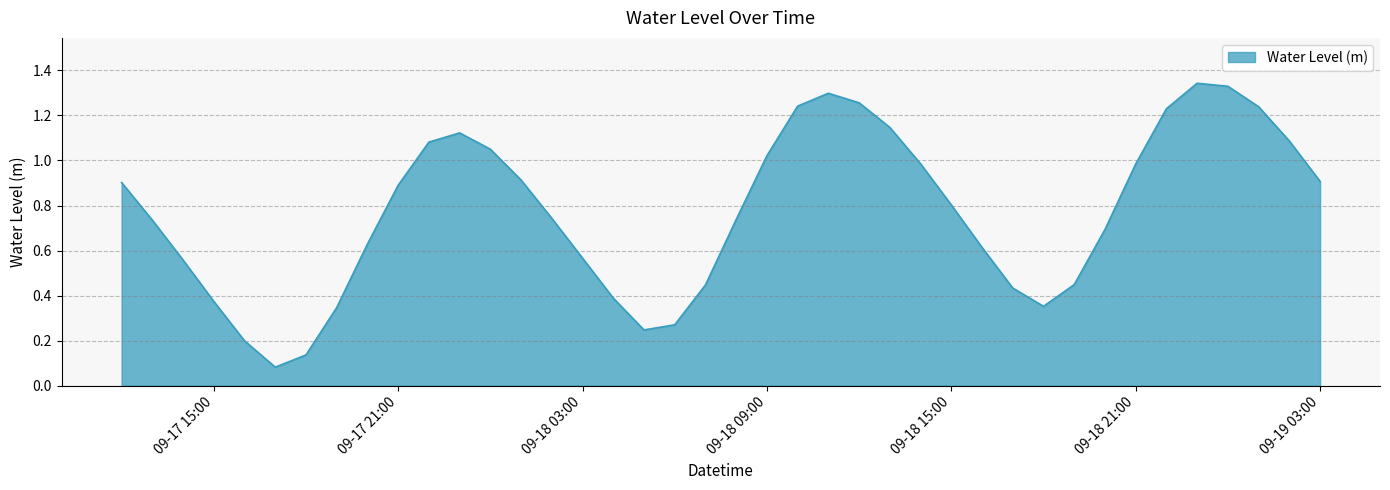

Where is the first local maximum?

2024-09-17 23:00:00